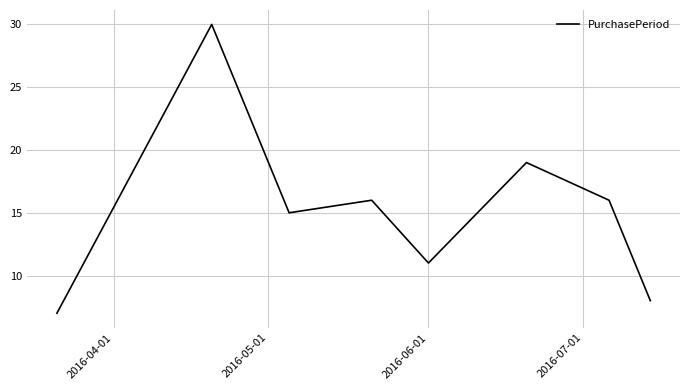

How many interior local valleys (lower than both neighbors) does the data have?

2